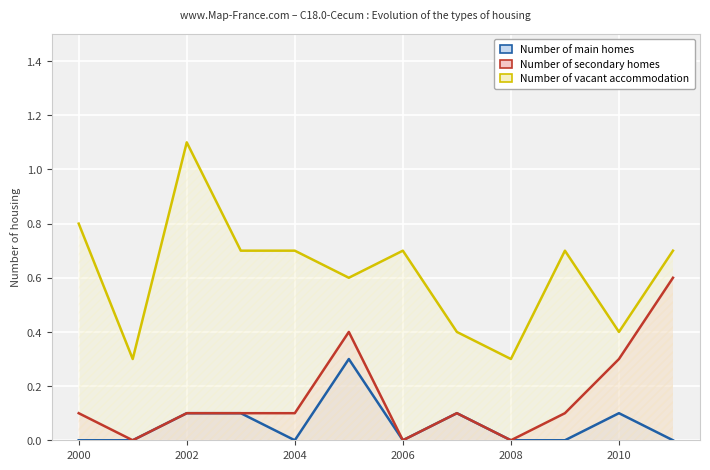

True or false: Number of vacant accommodation has more than 0 interior local peaks.

True